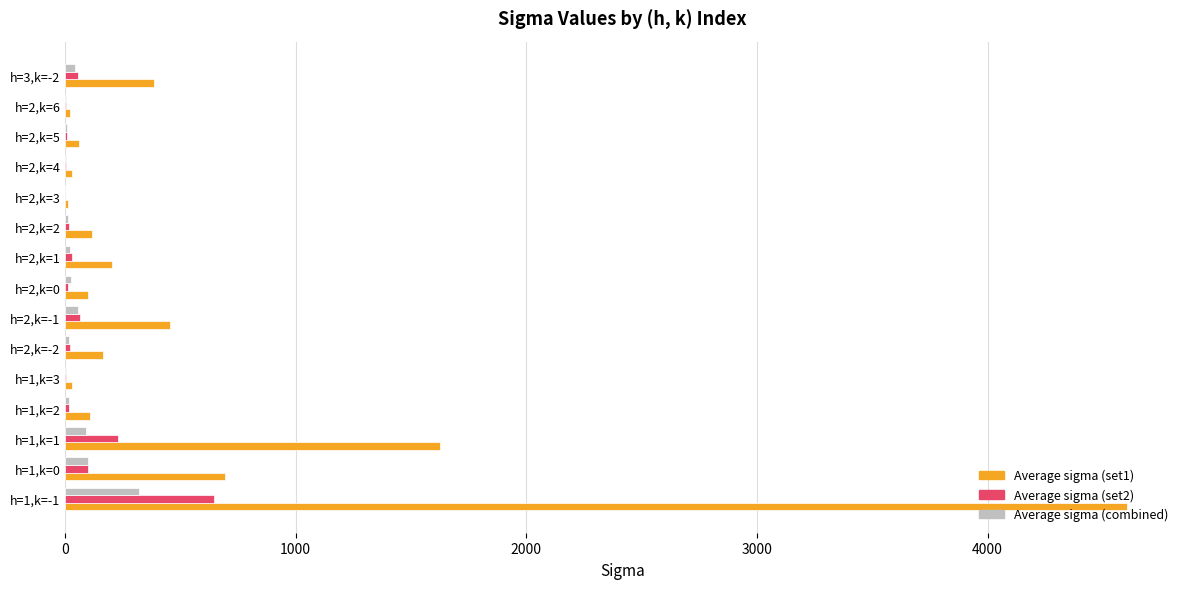

Which category has the highest value across all series?

h=1,k=-1